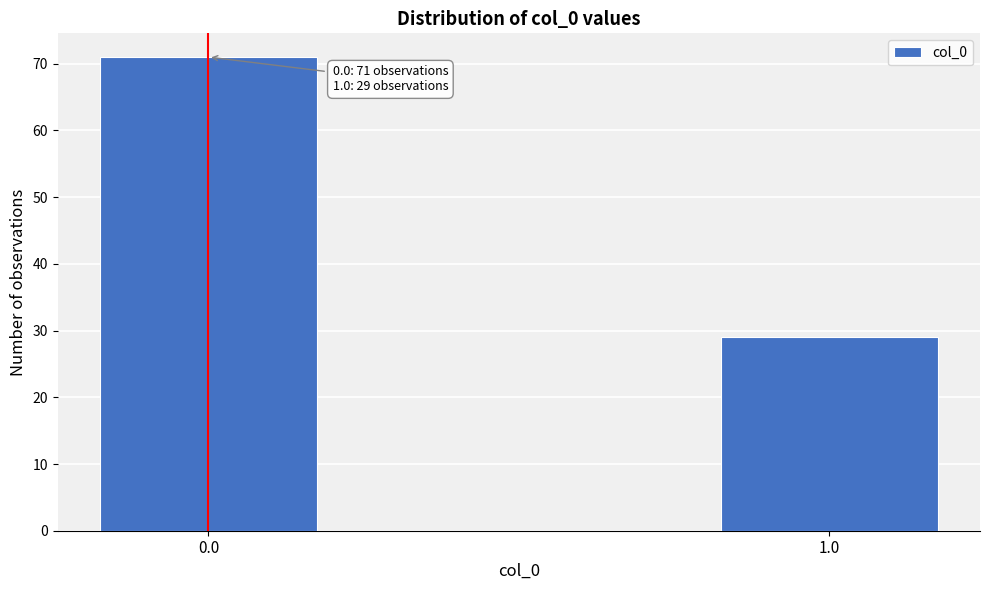

Reading left to right, list all the values displayed in this chart.

71	29